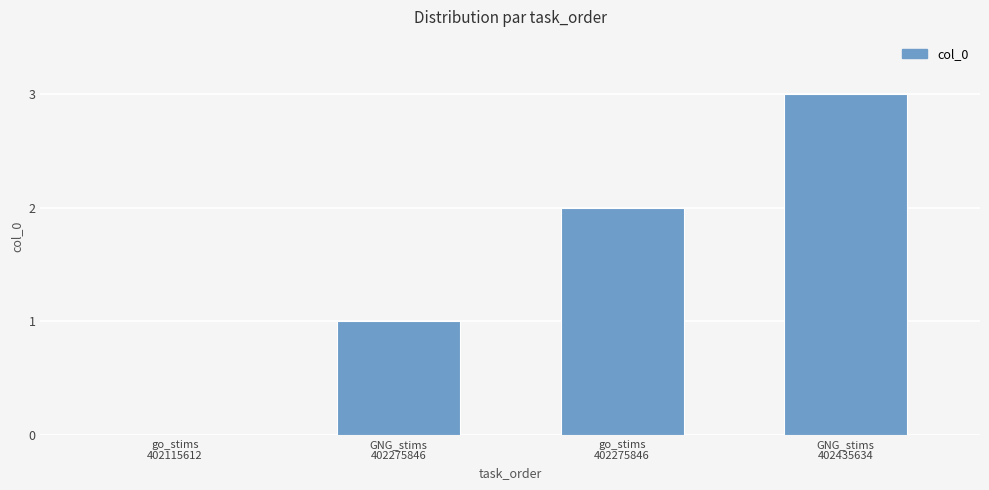

What is the maximum value shown in the chart?

3